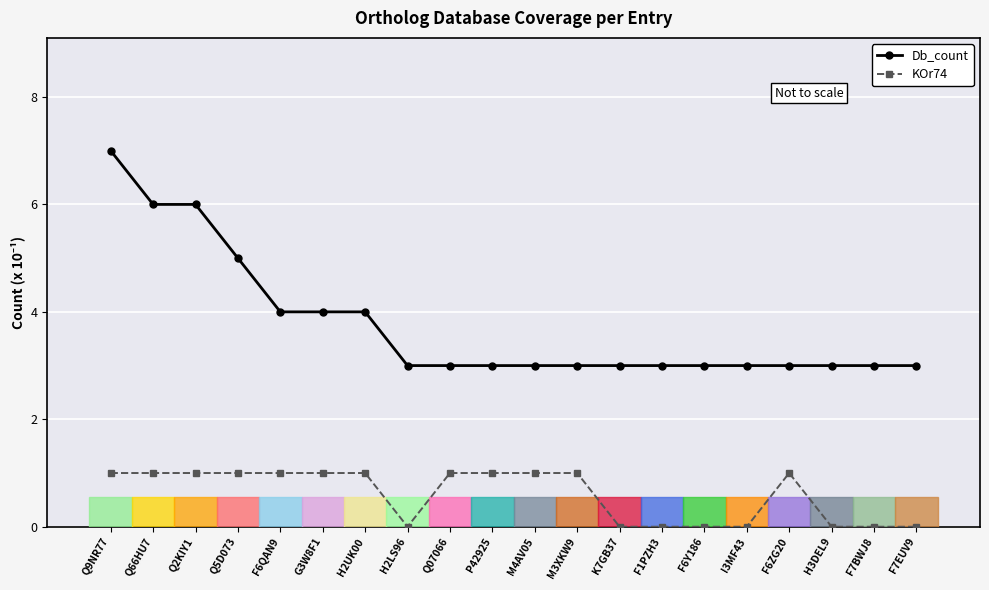

What is the greatest value displayed?

7